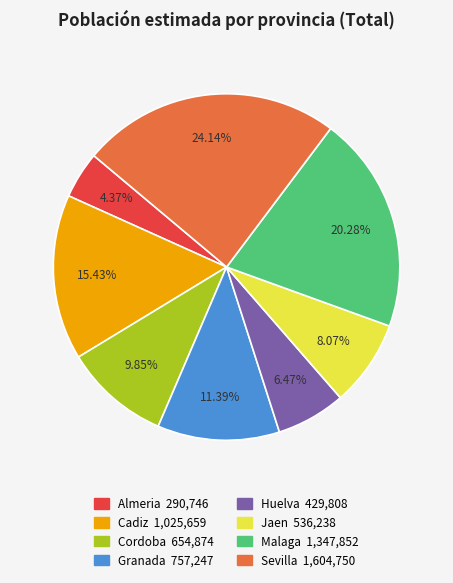

What percentage is the Huelva slice, to the nearest percent?

6%